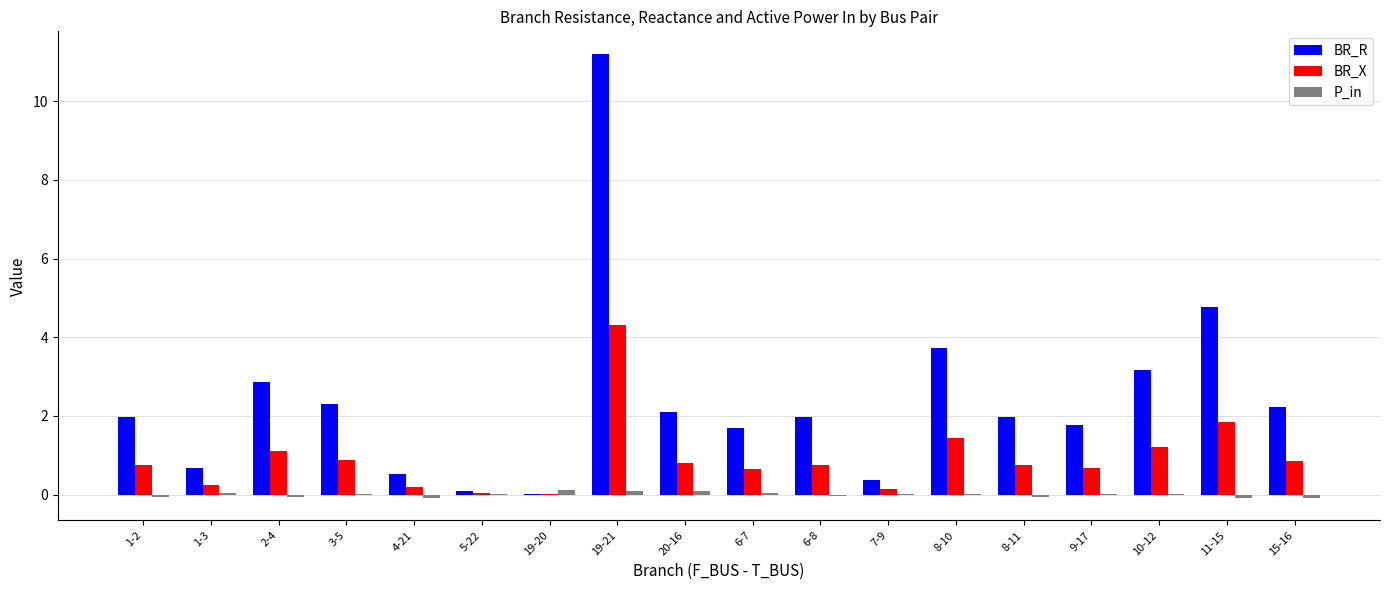

What is the sum of all BR_R values?

43.5